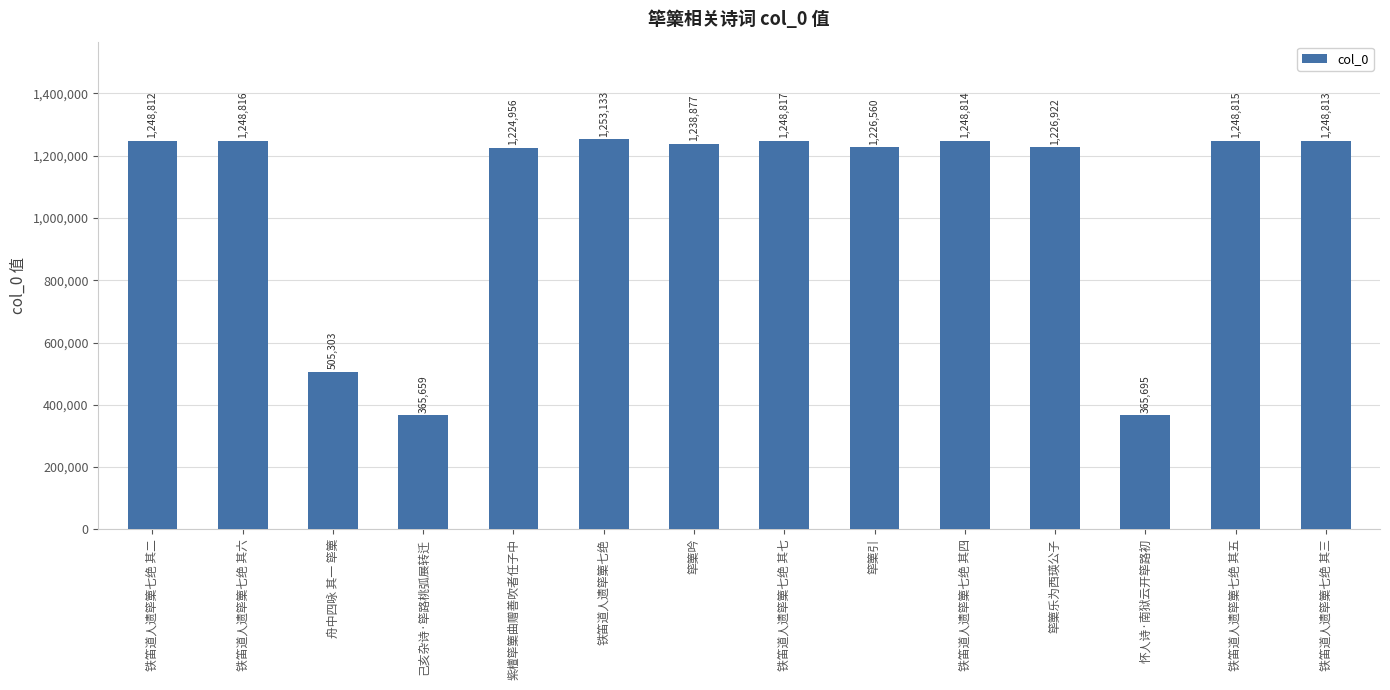

How many bars are there in total?

14